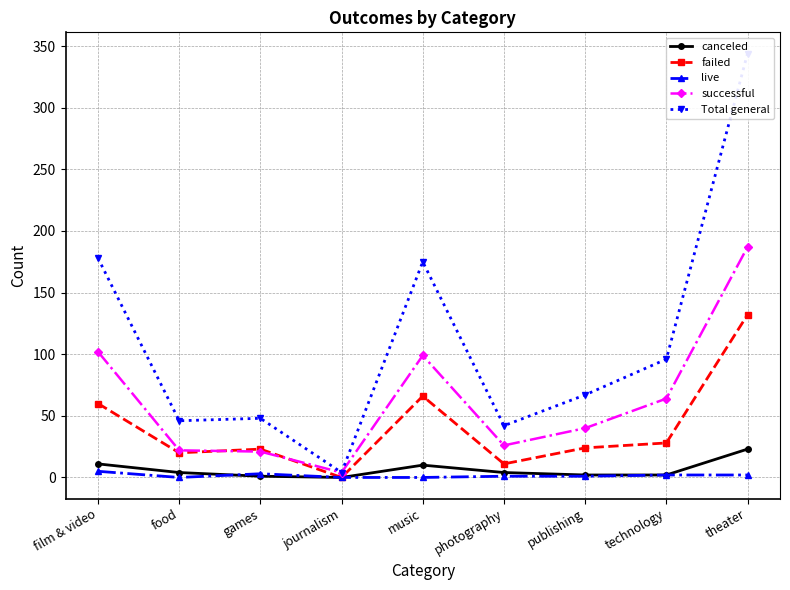

In live, how many points are lower than both neighbors (excluding endpoints)?

1